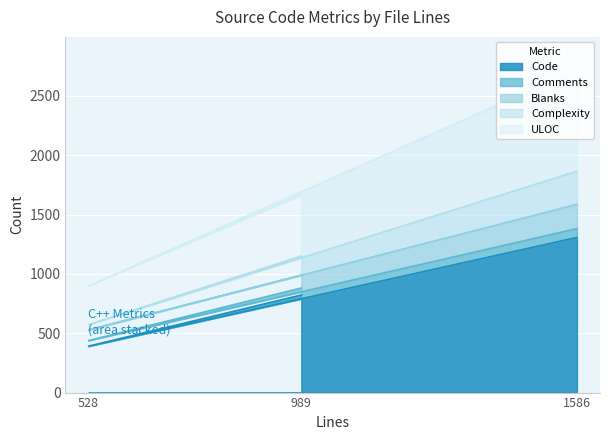

What is the total value across all series at 528?

899